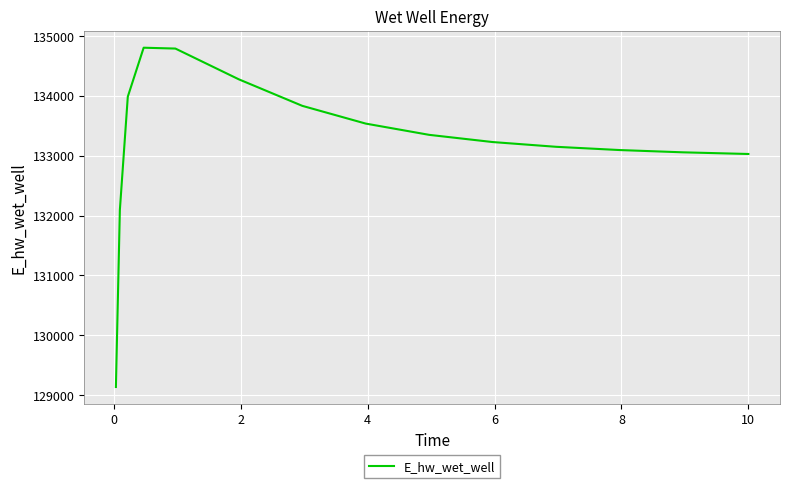

What is the greatest value displayed?

134803.5